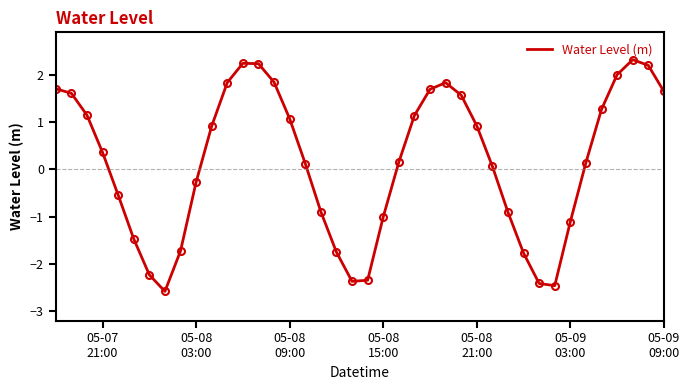

Count the number of categories in the chart.

40